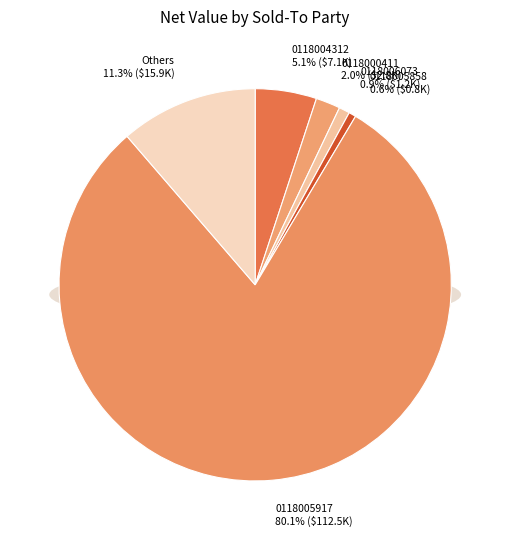

To the nearest percent, what is the difference between the largest and smallest slice percentages?

80%